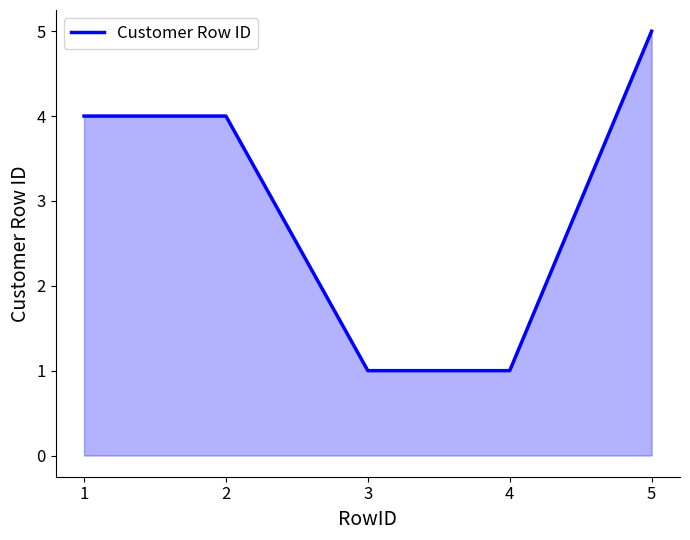

What is the maximum value shown in the chart?

5